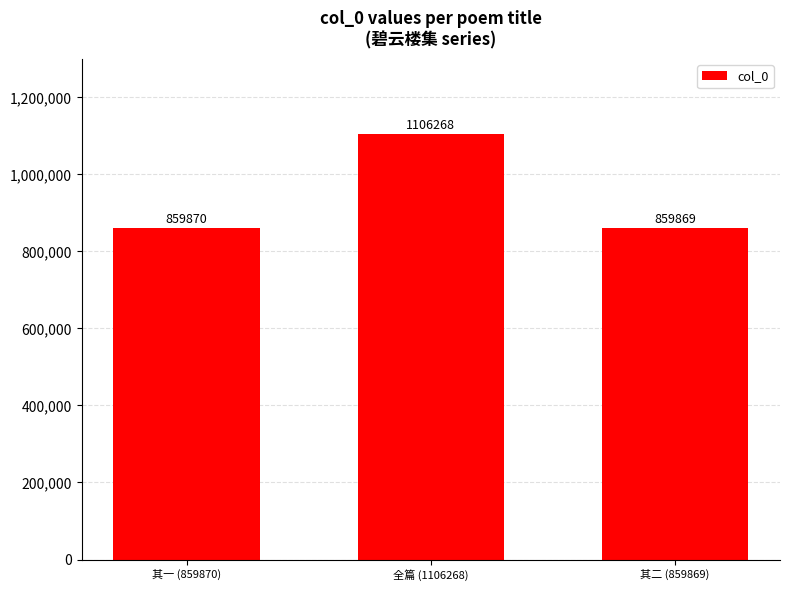

Are the bars horizontal?

No